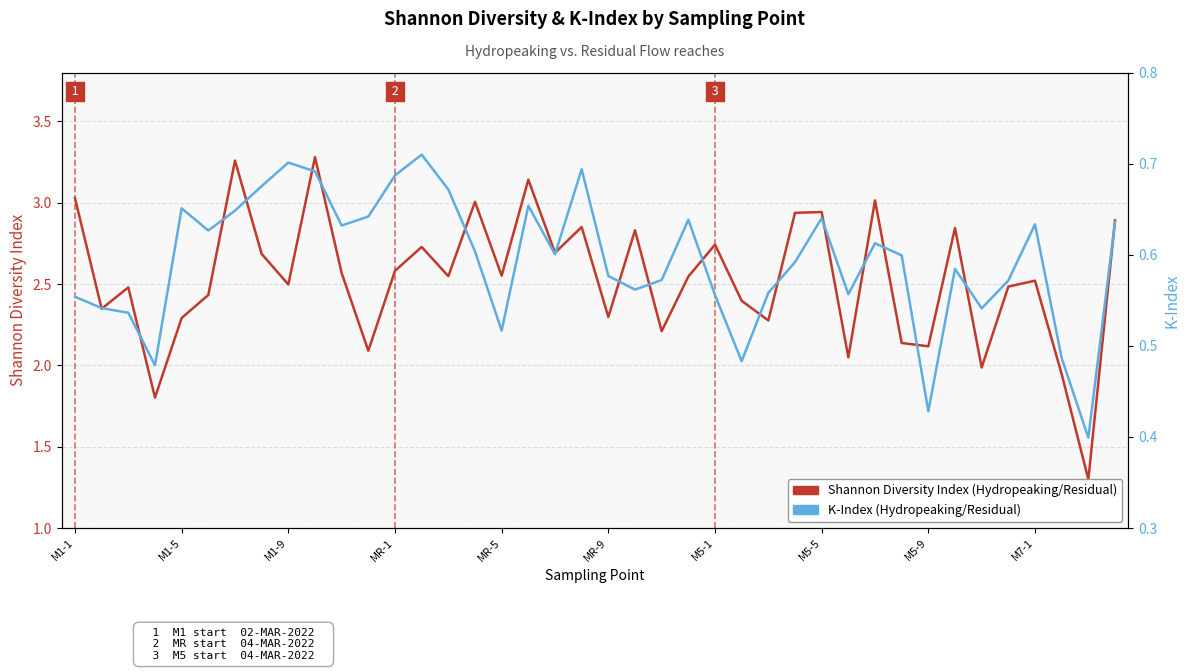

What is the total value across all series at 22?

2.8